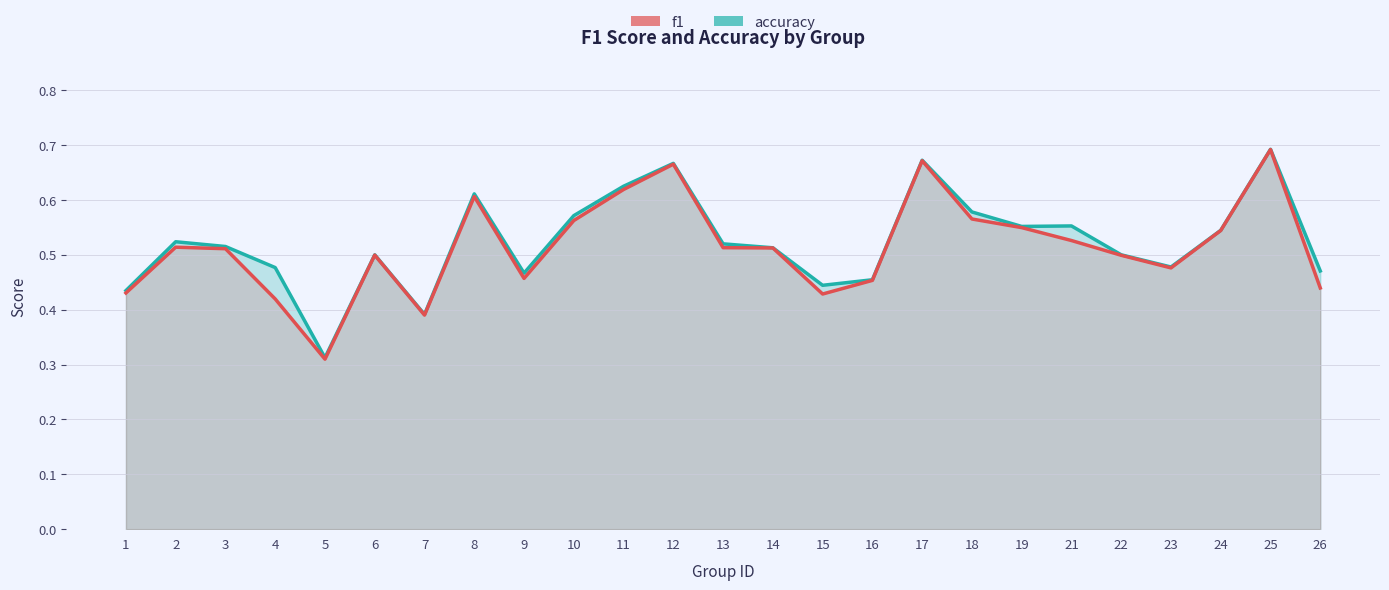

How many lines are shown in the chart?

2